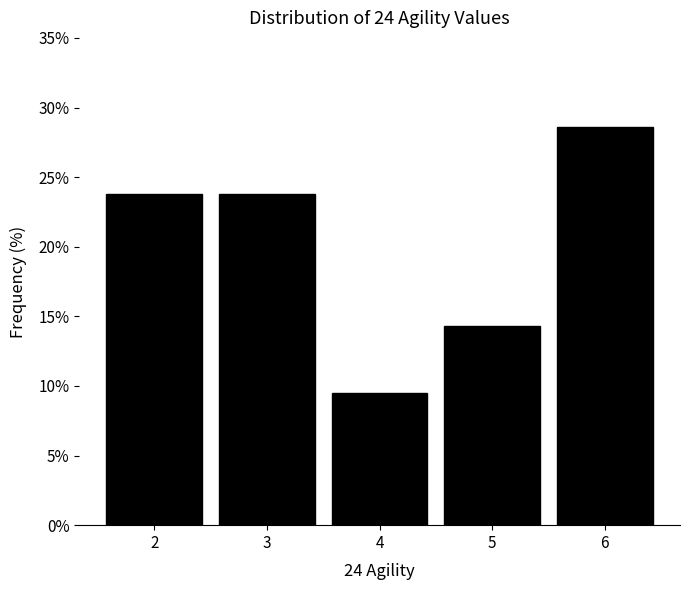

Reading left to right, transcribe this chart: for each bar, give the range it covers on the x-axis and its height. The values are not printed on the chart, so give them approximately, as read against the axis.

1.5 to 2.5: 24.0
2.5 to 3.5: 24.0
3.5 to 4.5: 9.5
4.5 to 5.5: 14.5
5.5 to 6.5: 28.5